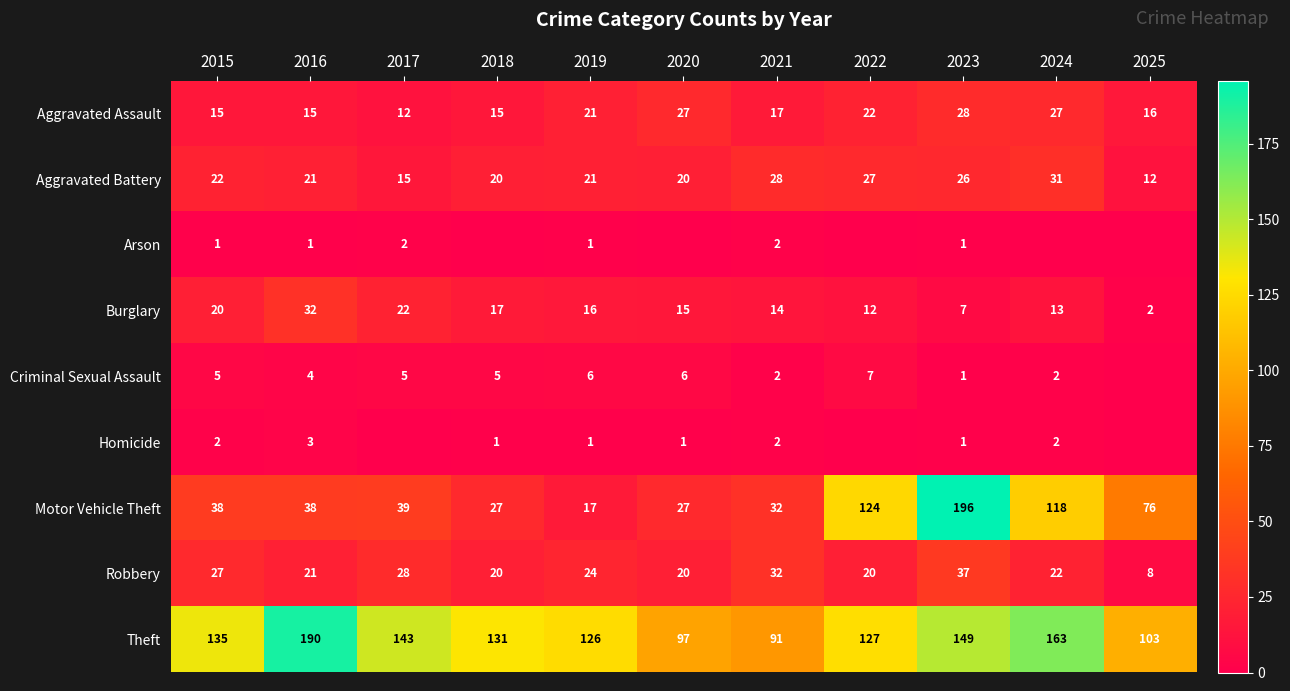

The value of Aggravated Assault at 2024 is 9. True or false?

False